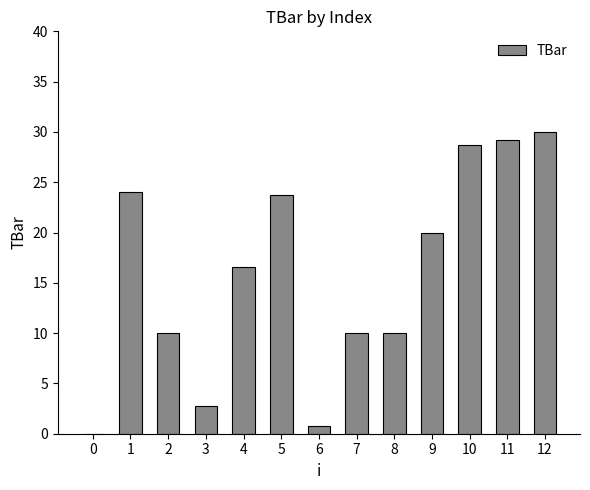

What is the change in value from 1 to 7?

-14.0